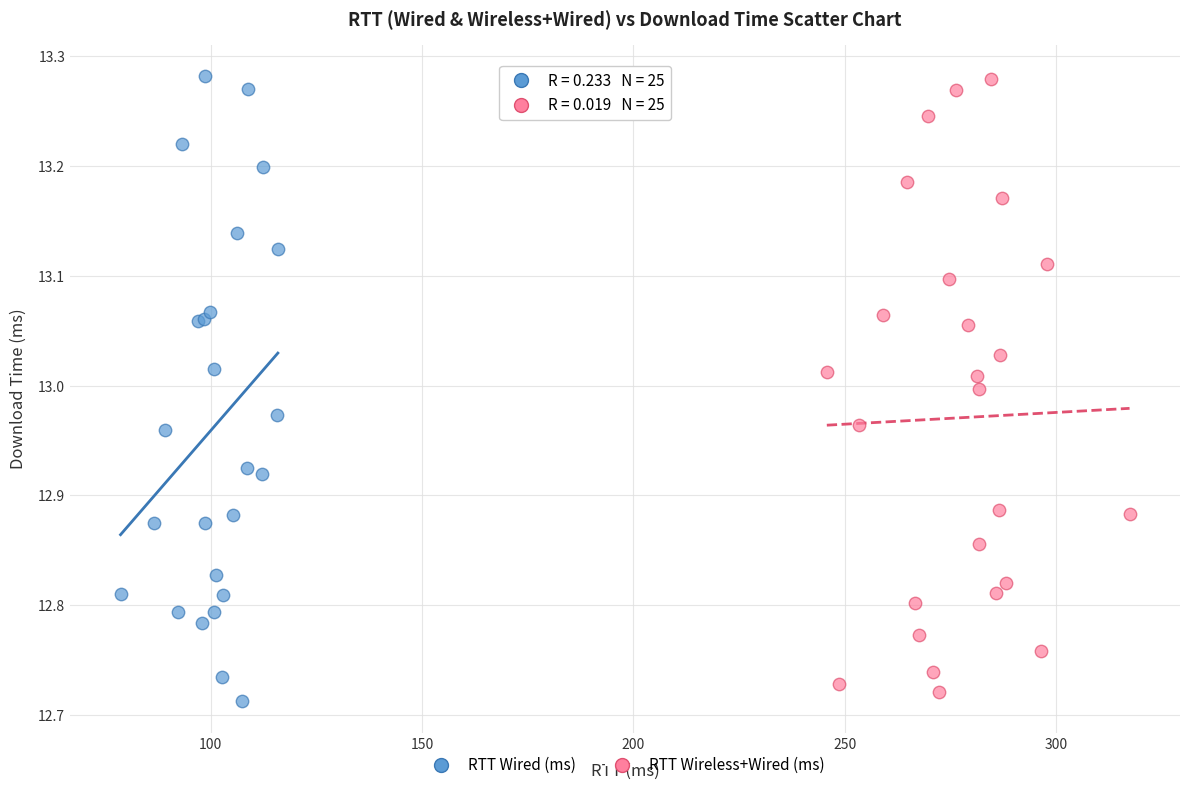

Which series has the widest spread of Y values?

RTT Wired (ms)